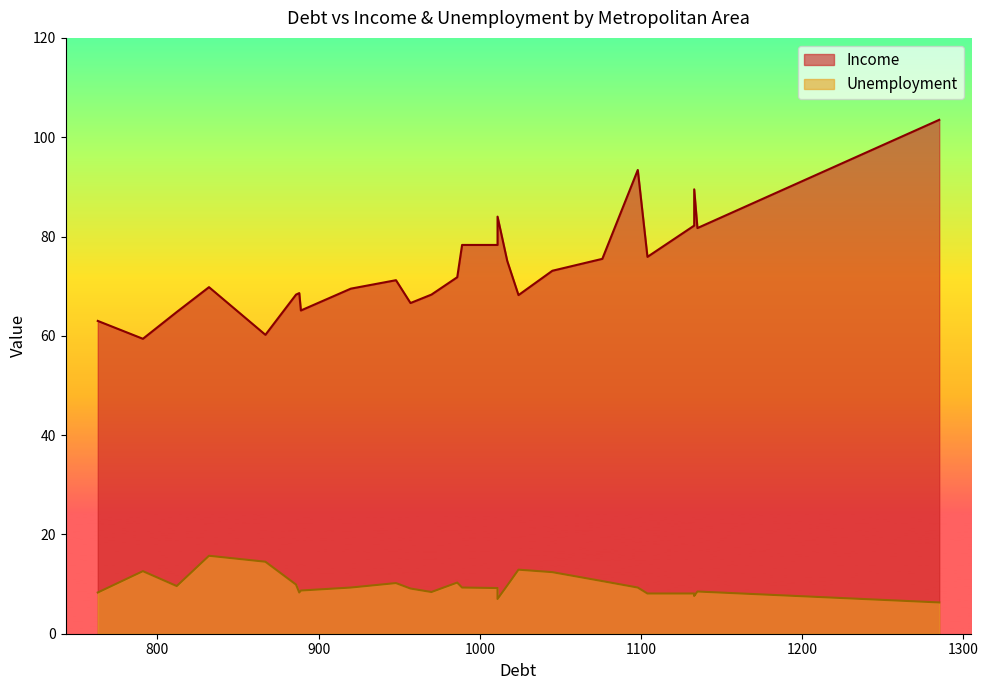

How many categories are shown in the chart?

26